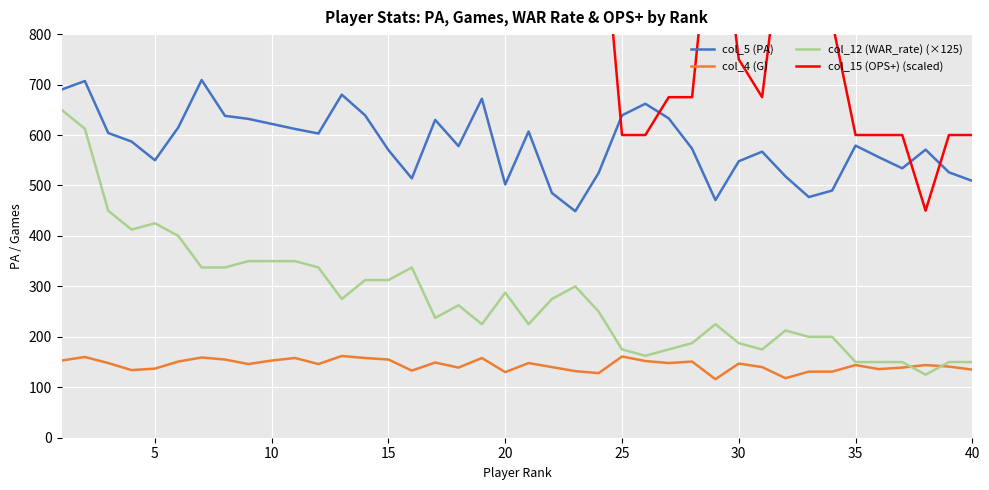

What is the highest value of the col_5 (PA) series?

709.0